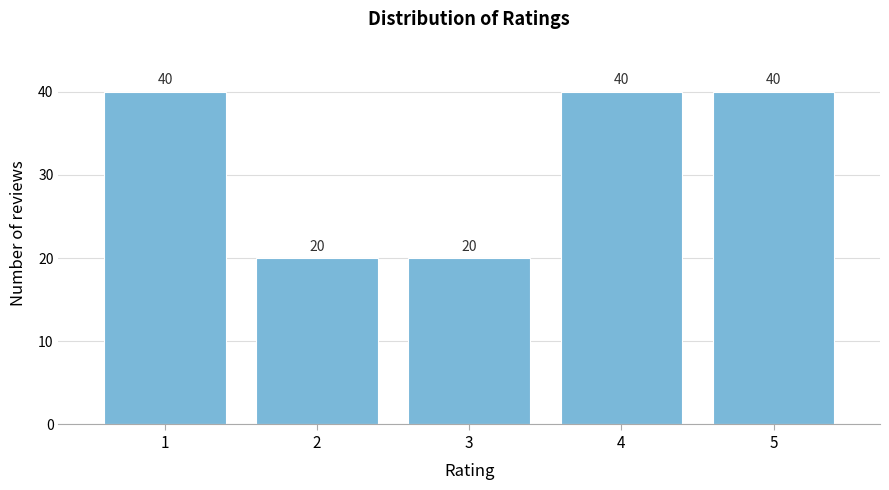

Reading left to right, transcribe all the data shown in this chart.

1=40	2=20	3=20	4=40	5=40